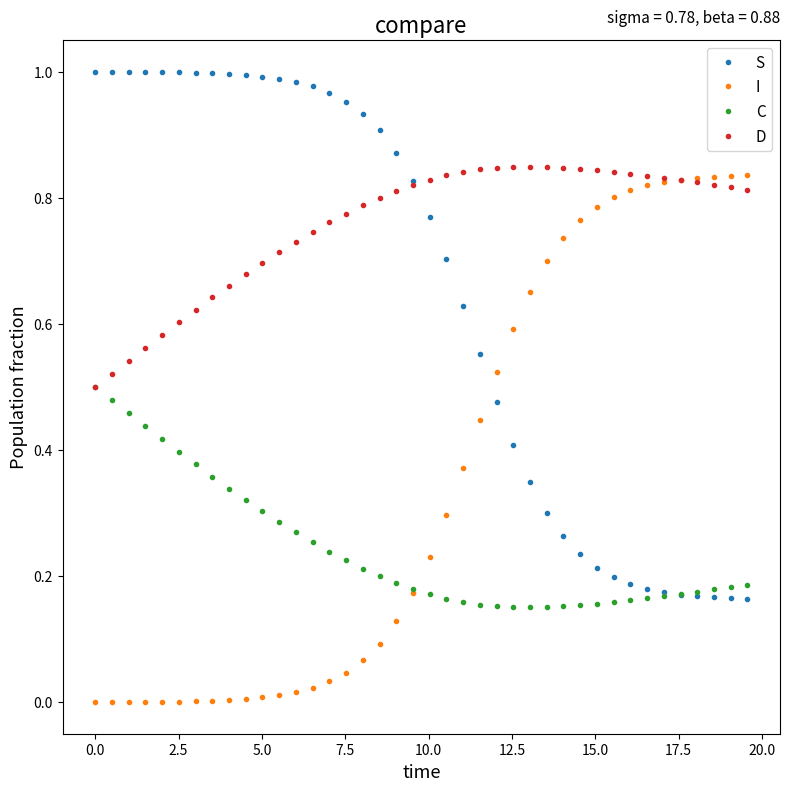

Which series has the largest total across all categories?

D